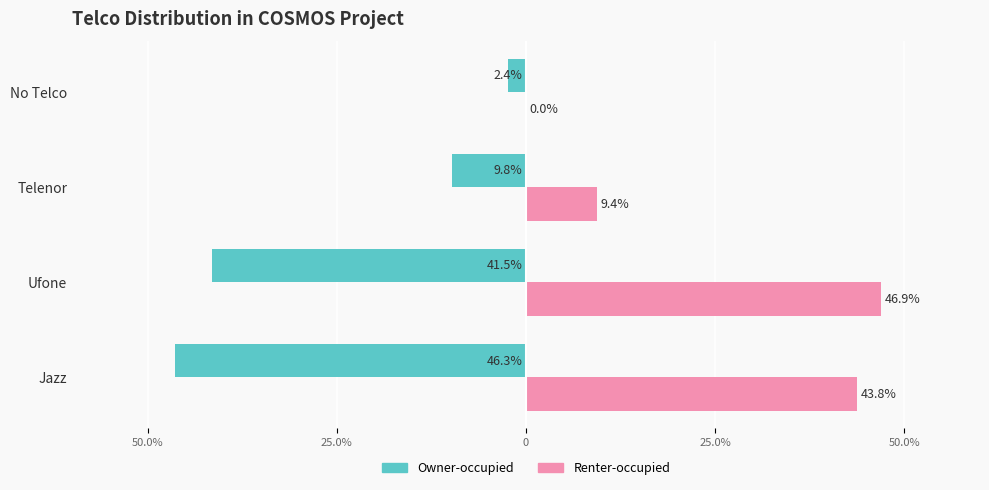

List the series in order of their overall mean, highest first.

Renter-occupied, Owner-occupied